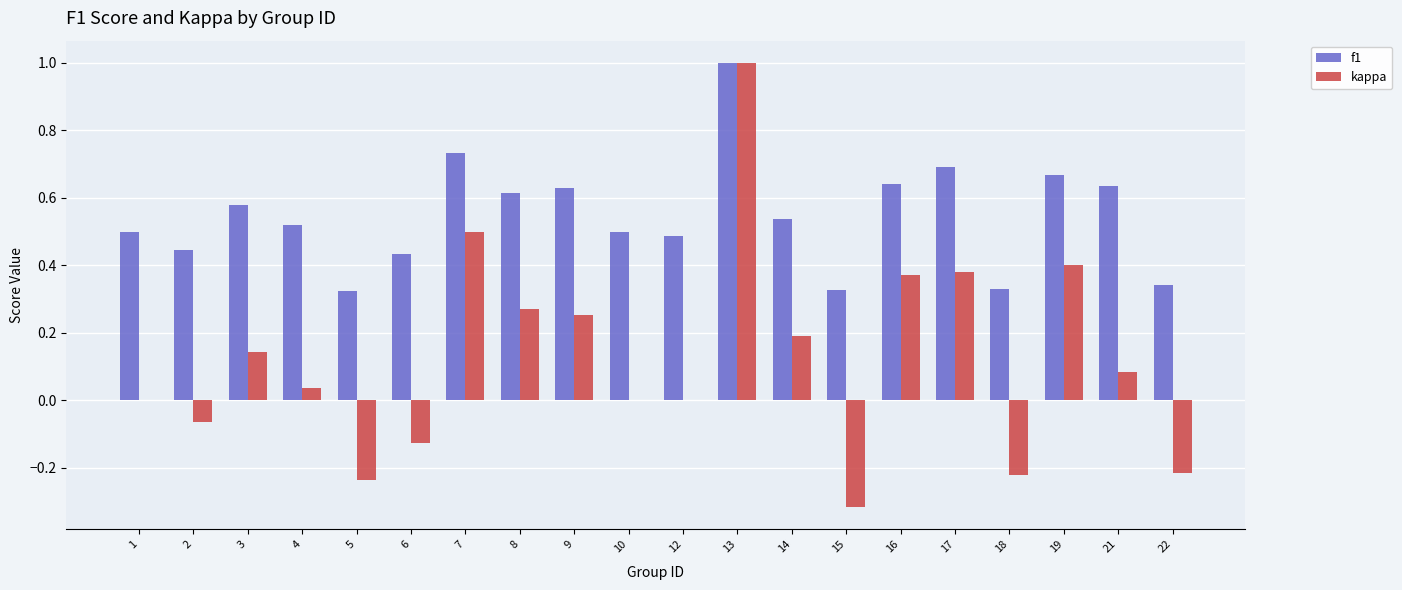

At which category is the sum across all series the highest?

13